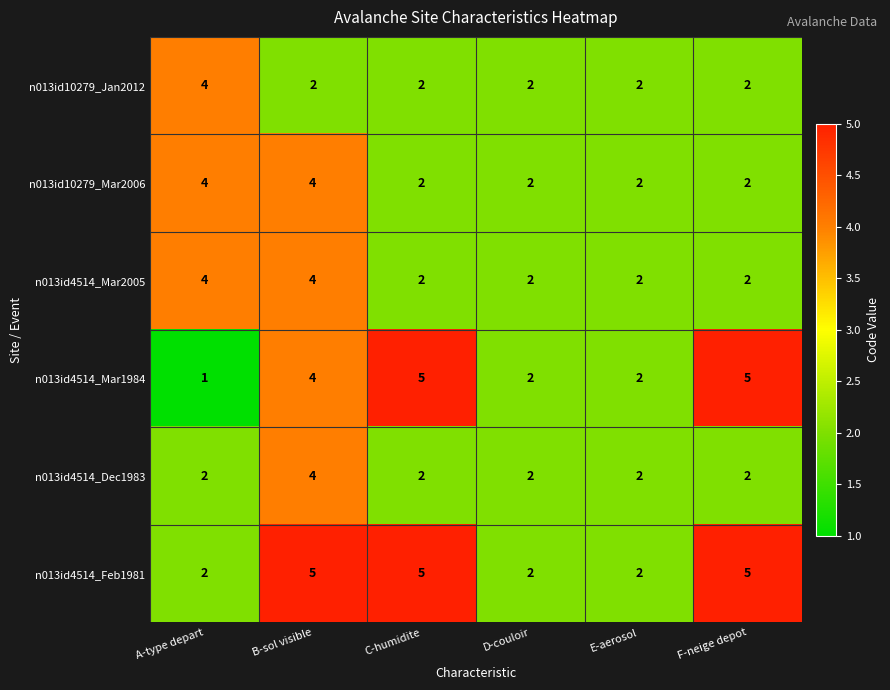

What is the maximum value shown in the chart?

5